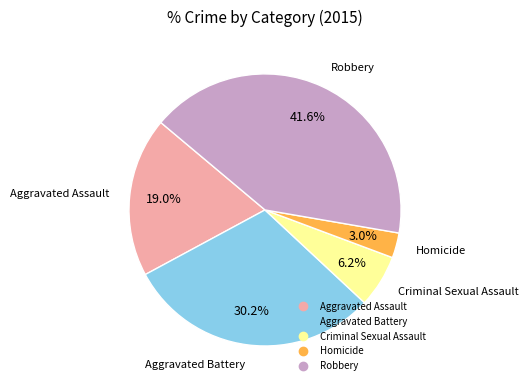

What percentage is the Criminal Sexual Assault slice, to the nearest percent?

6%